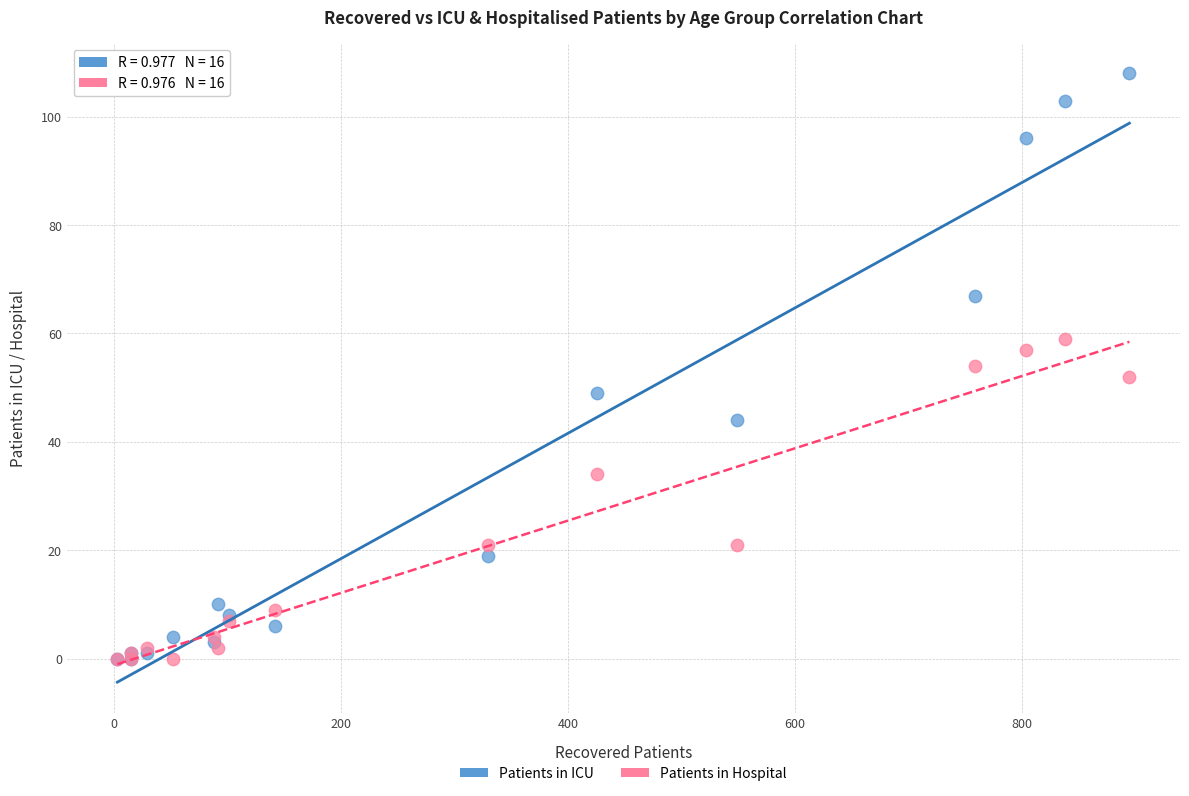

In the Patients in Hospital series, what Y value is closest to 29?

34